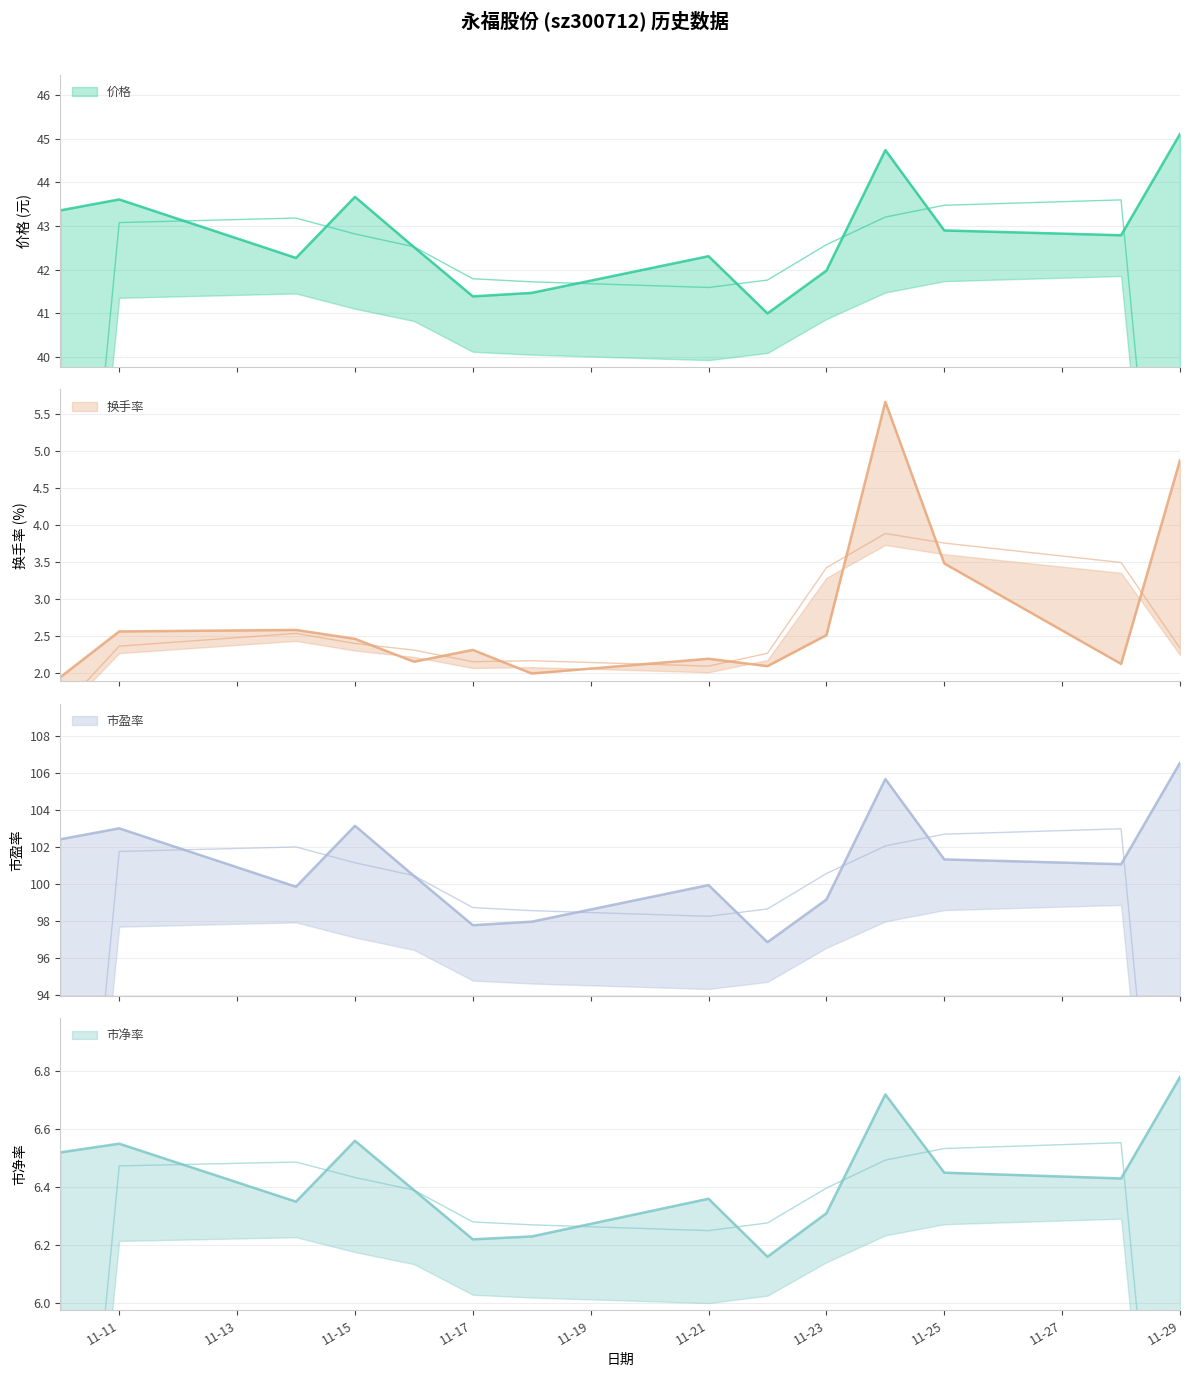

Where is 市盈率 nearest to the value 101?

2022-11-28